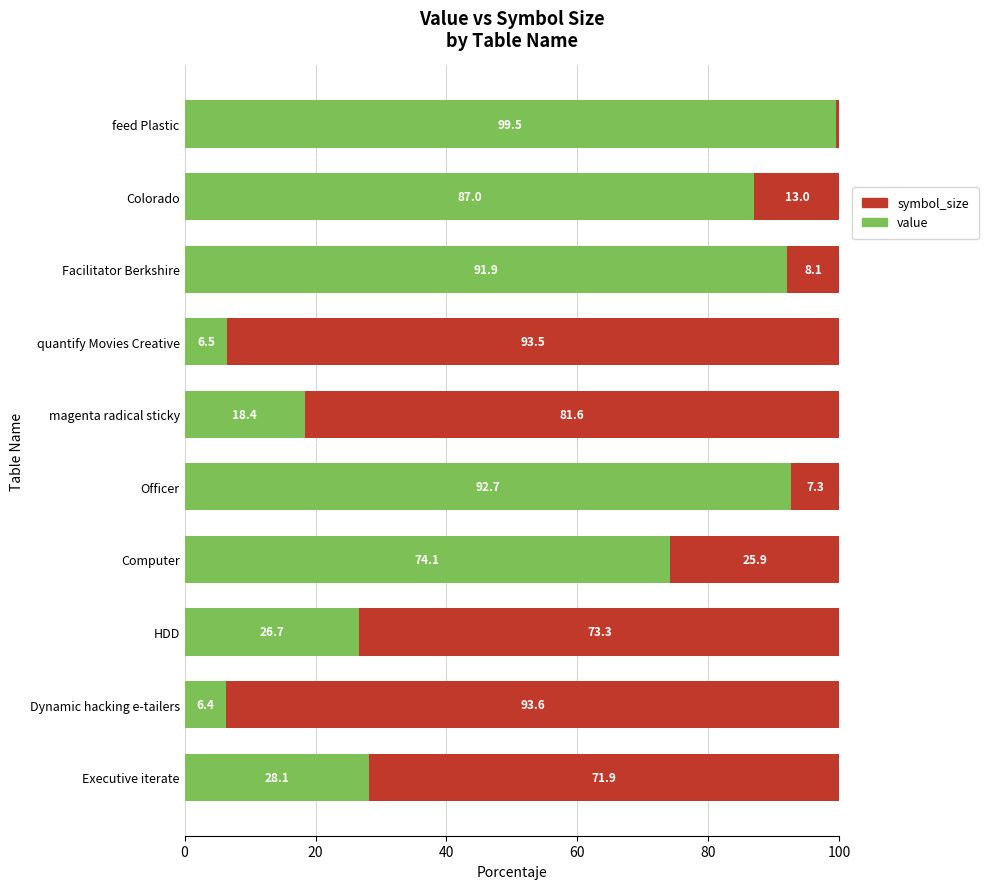

What is the total value across all series at Officer?

100.0